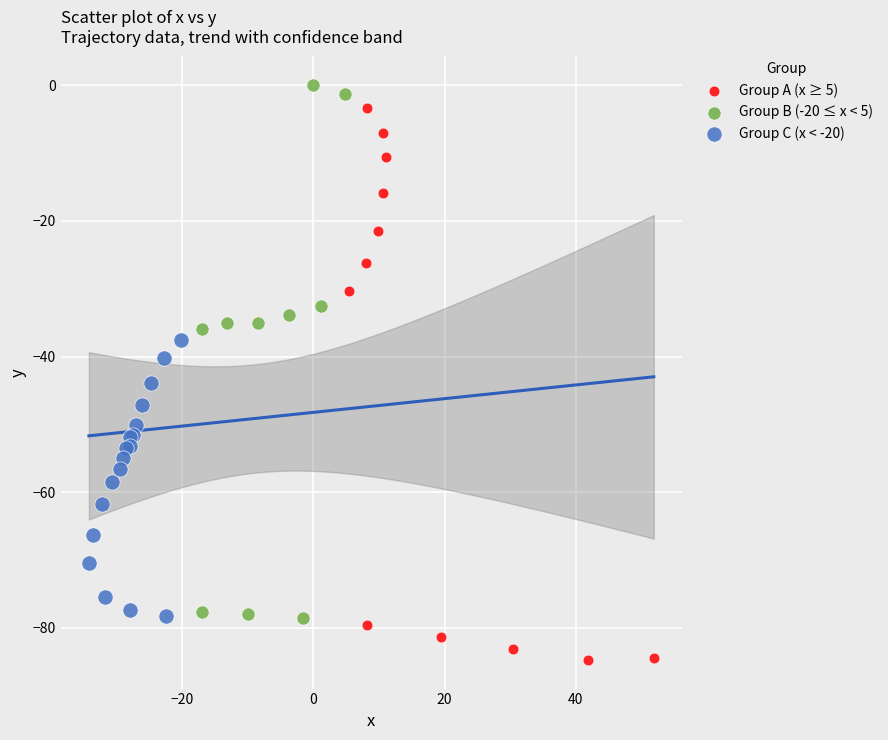

Which series reaches the minimum Y coordinate?

Group A (x ≥ 5)